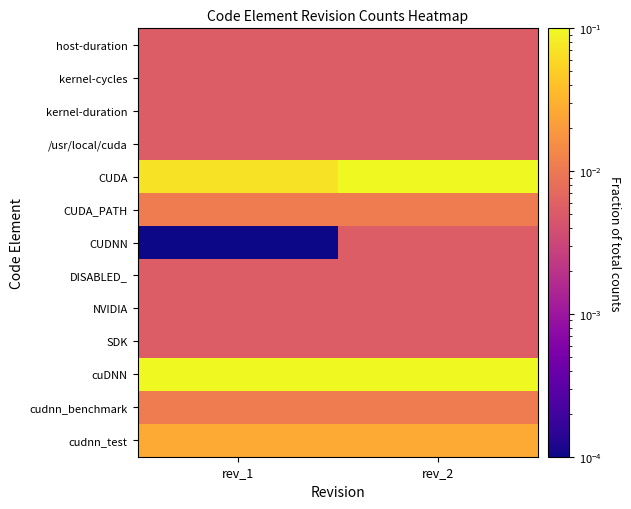

Reading left to right, what are all the values shown in this chart?

host-duration: rev_1=0.0	rev_2=0.0
kernel-cycles: rev_1=0.0	rev_2=0.0
kernel-duration: rev_1=0.0	rev_2=0.0
/usr/local/cuda: rev_1=0.0	rev_2=0.0
CUDA: rev_1=0.1	rev_2=0.2
CUDA_PATH: rev_1=0.0	rev_2=0.0
CUDNN: rev_1=0.0	rev_2=0.0
DISABLED_: rev_1=0.0	rev_2=0.0
NVIDIA: rev_1=0.0	rev_2=0.0
SDK: rev_1=0.0	rev_2=0.0
cuDNN: rev_1=0.3	rev_2=0.3
cudnn_benchmark: rev_1=0.0	rev_2=0.0
cudnn_test: rev_1=0.0	rev_2=0.0